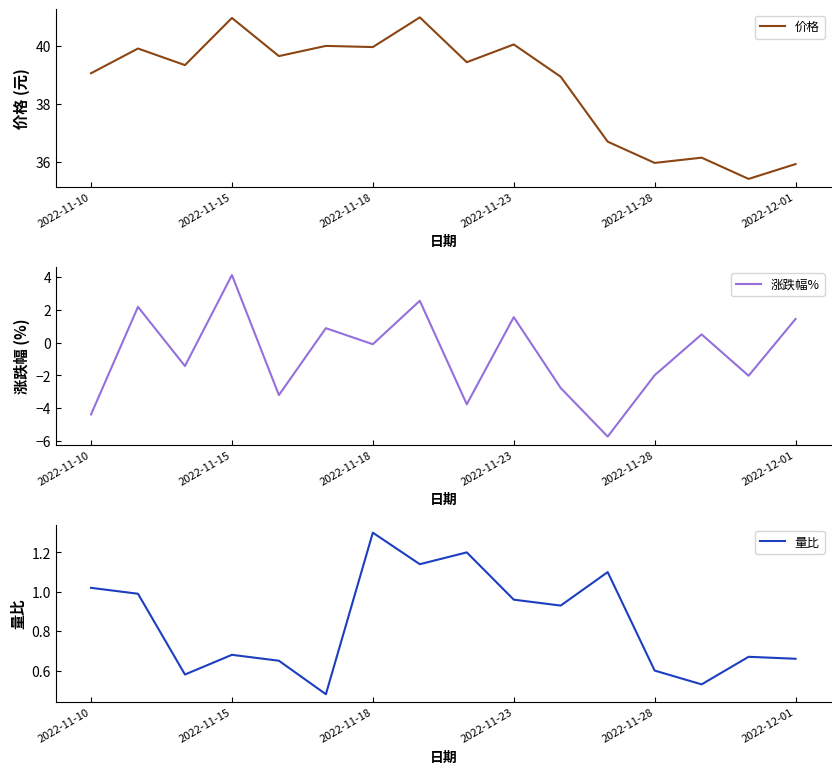

What is the maximum value for 价格?

41.0